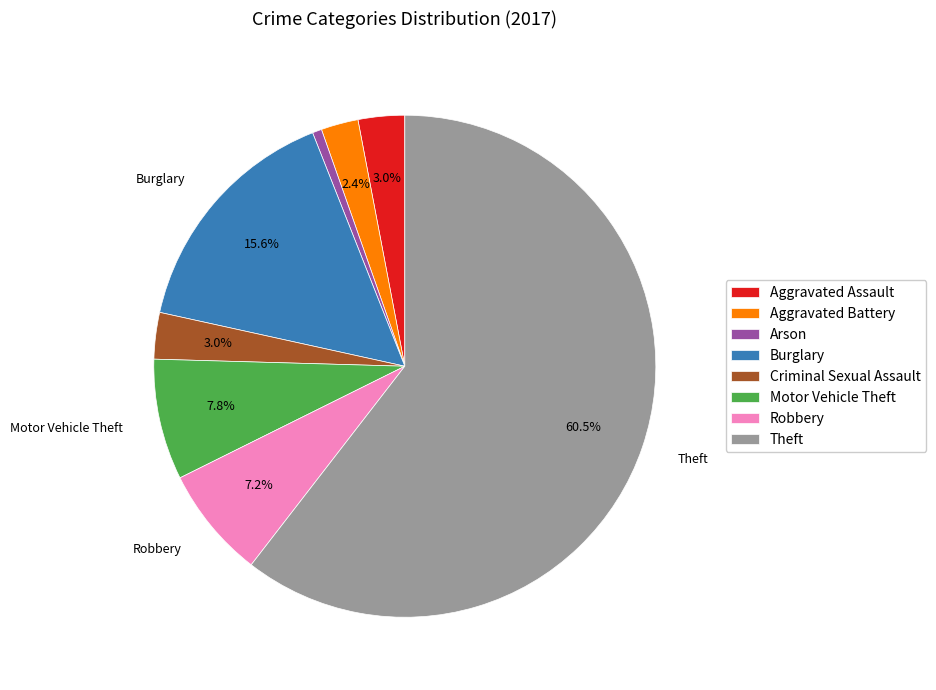

True or false: Motor Vehicle Theft accounts for 8% of the total.

True